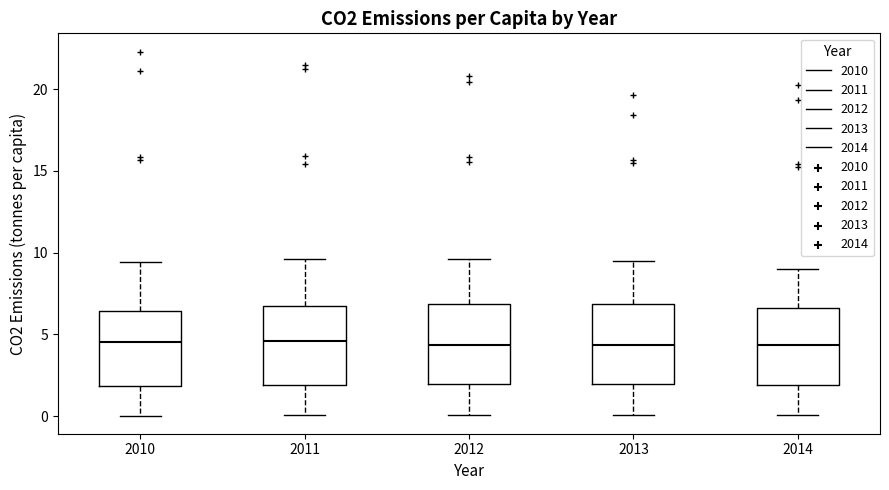

Where does the lower whisker of the box at x = 2013 end on the y-axis? The values are not printed on the chart, so give them approximately, as read against the axis.

0.0